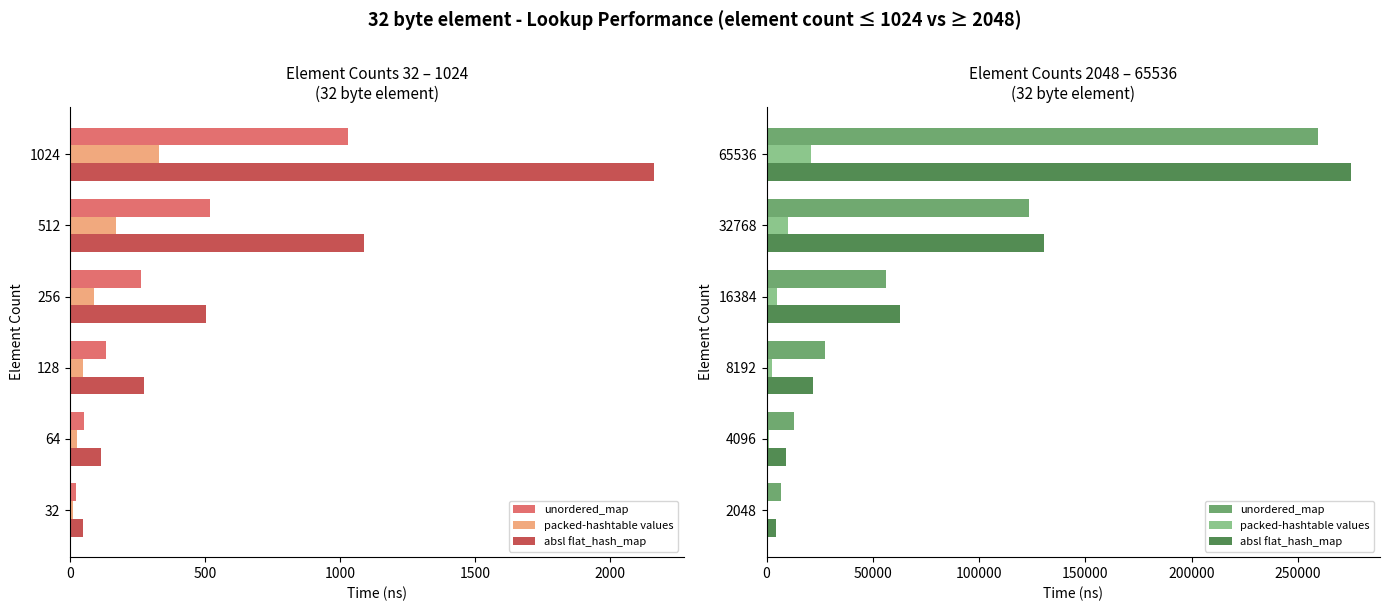

How many series are shown in this chart?

3